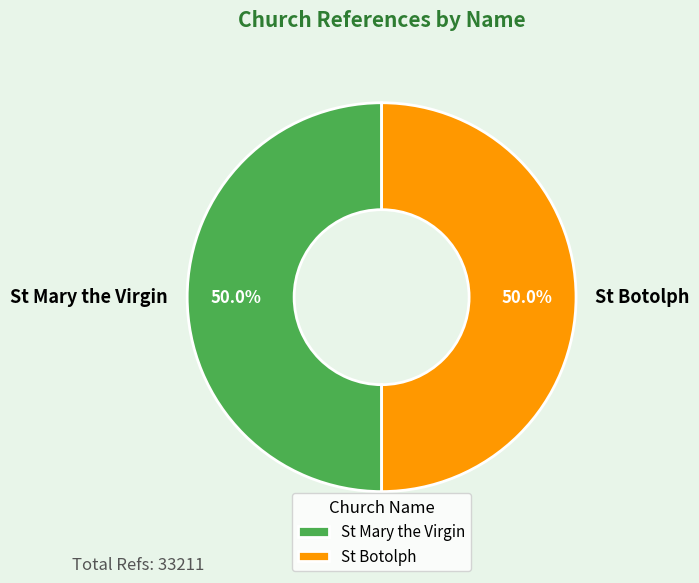

What percentage do St Mary the Virgin and St Botolph together represent?

100.0%